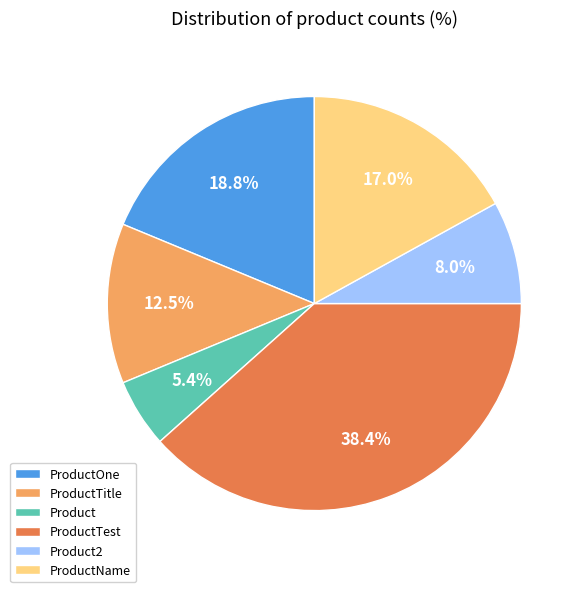

Is there a majority slice in this chart?

No